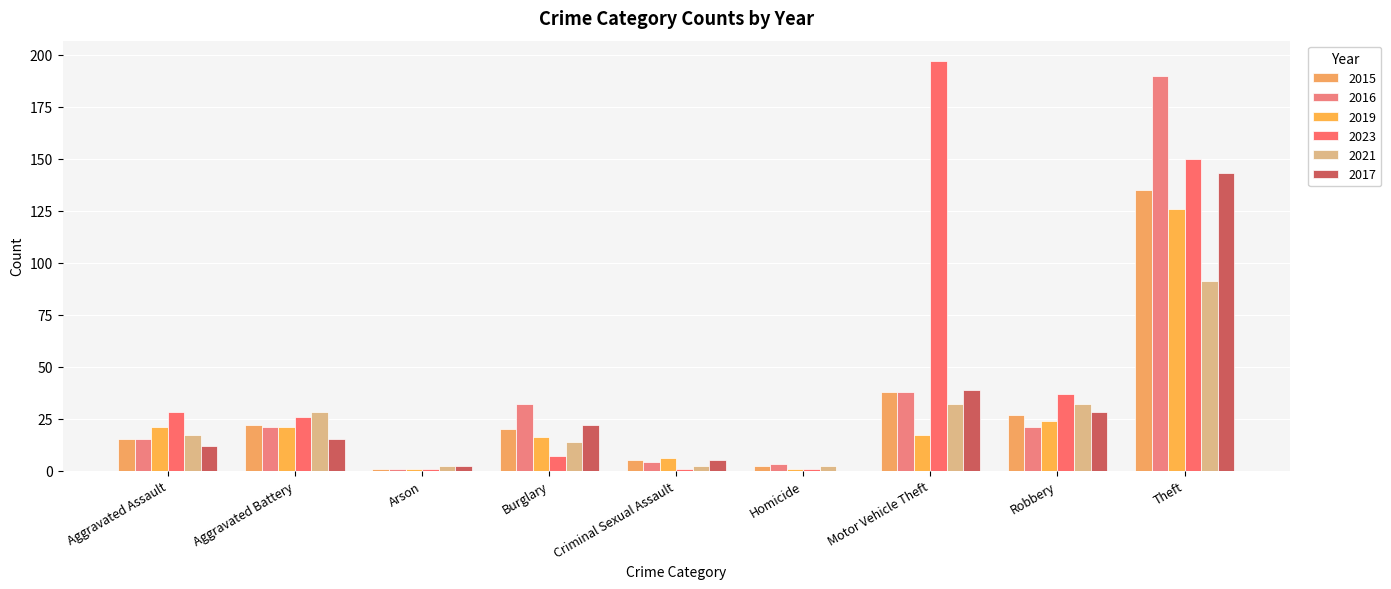

What is the label of the 5th bar from the right?

Criminal Sexual Assault